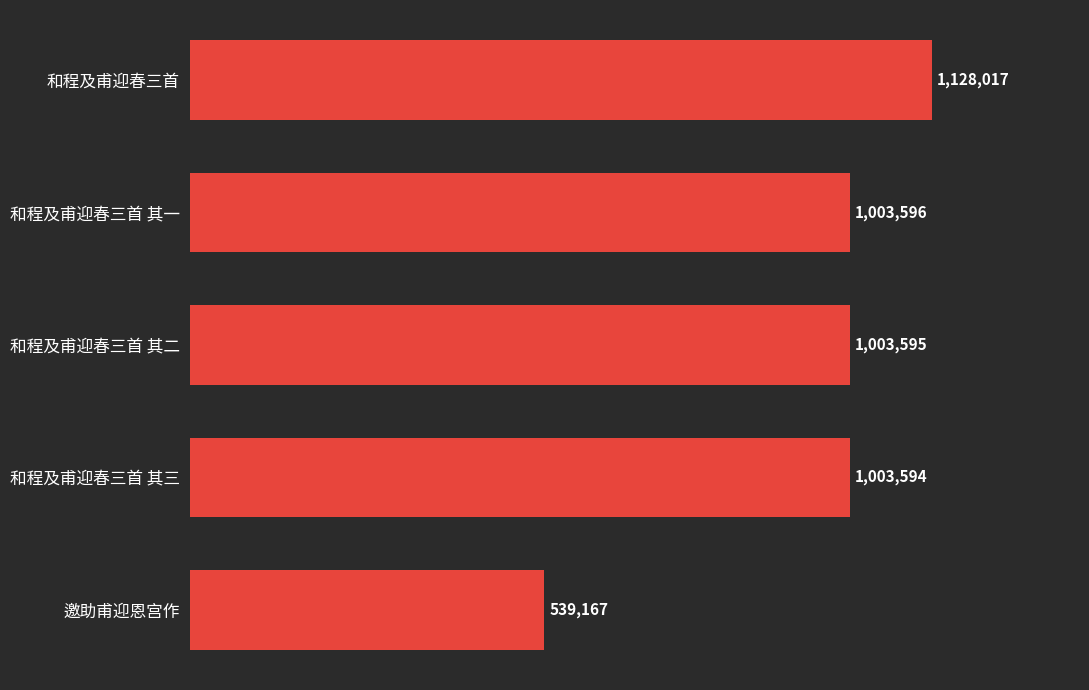

Are the bars horizontal?

Yes